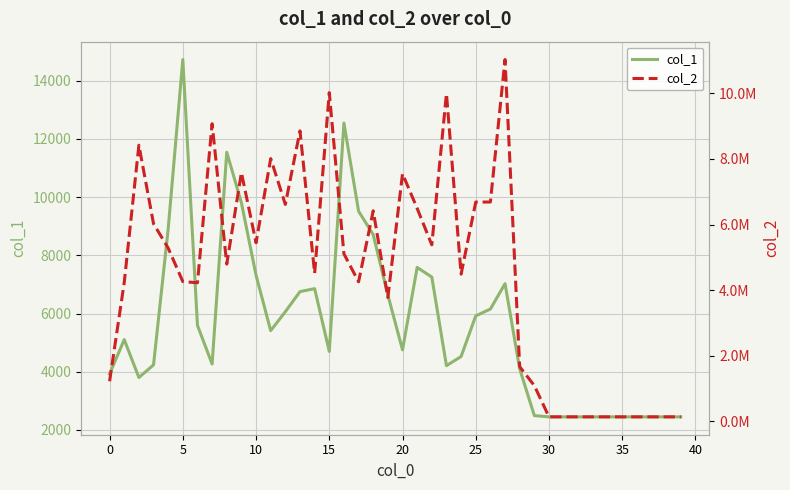

In col_2, how many points are lower than both neighbors (excluding endpoints)?

9